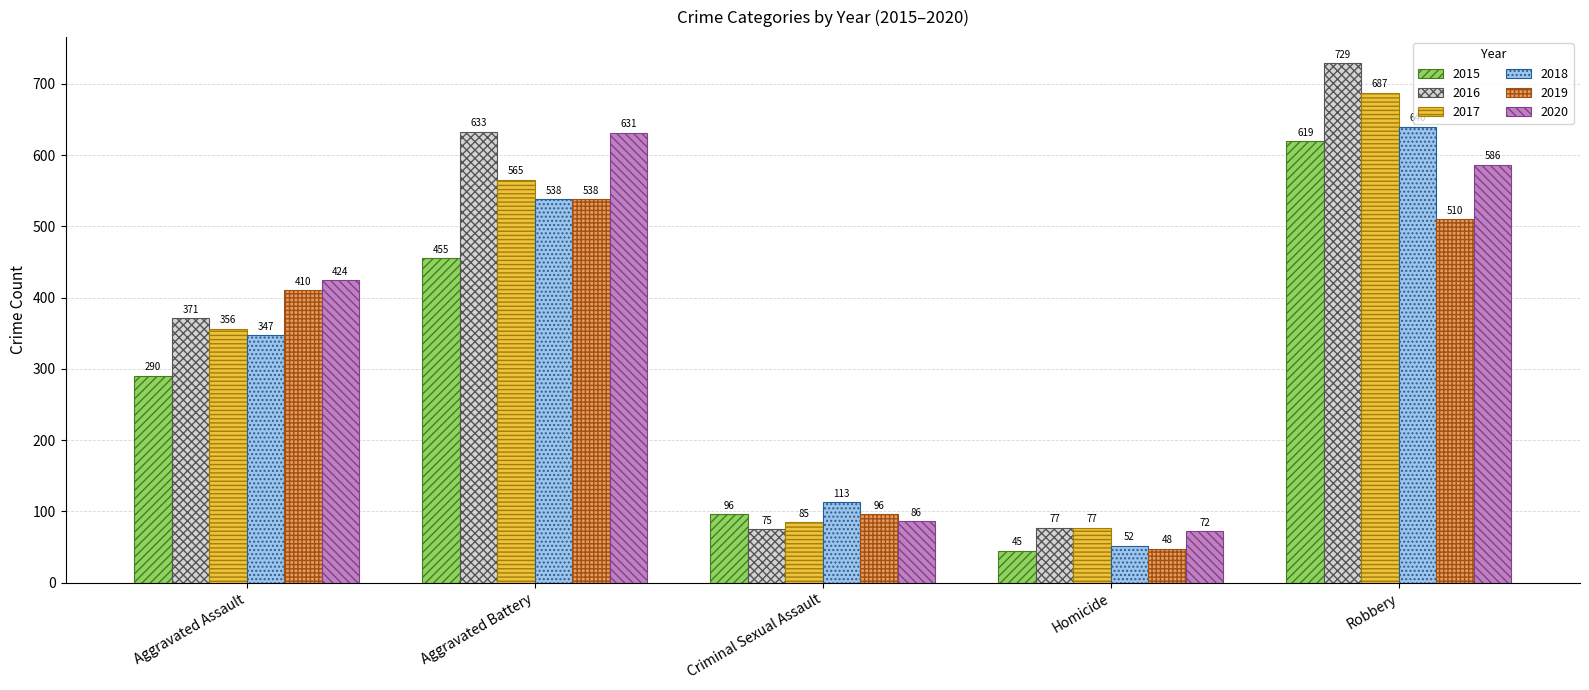

How many data points in 2019 are less than 410?

2